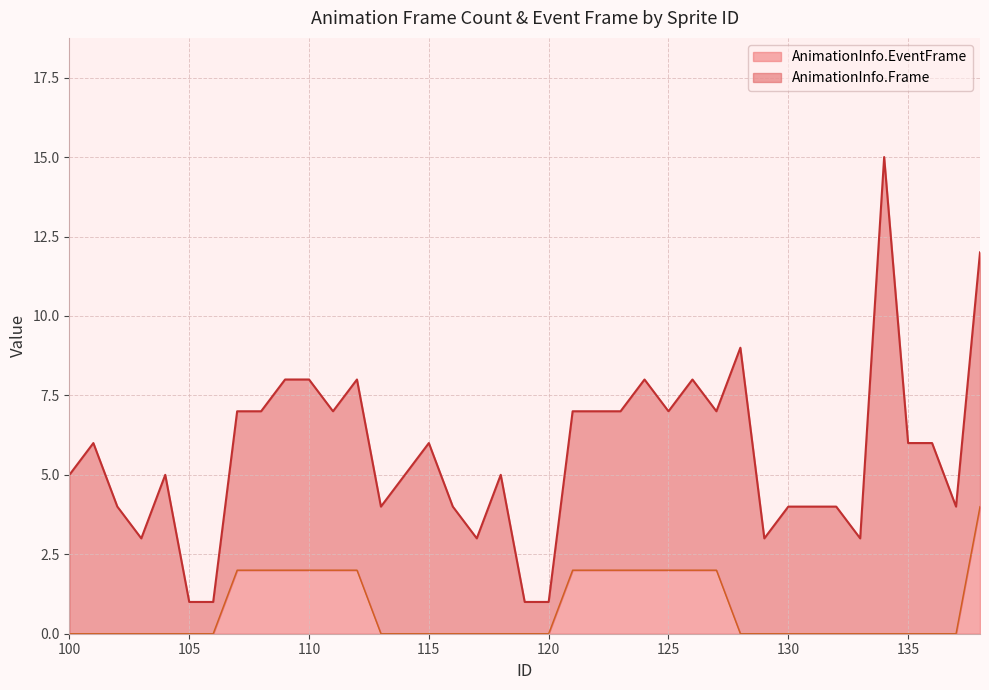

List the labels in order of value, smallest first.

100, 101, 102, 103, 104, 105, 106, 113, 114, 115, 116, 117, 118, 119, 120, 128, 129, 130, 131, 132, 133, 134, 135, 136, 137, 107, 108, 109, 110, 111, 112, 121, 122, 123, 124, 125, 126, 127, 138